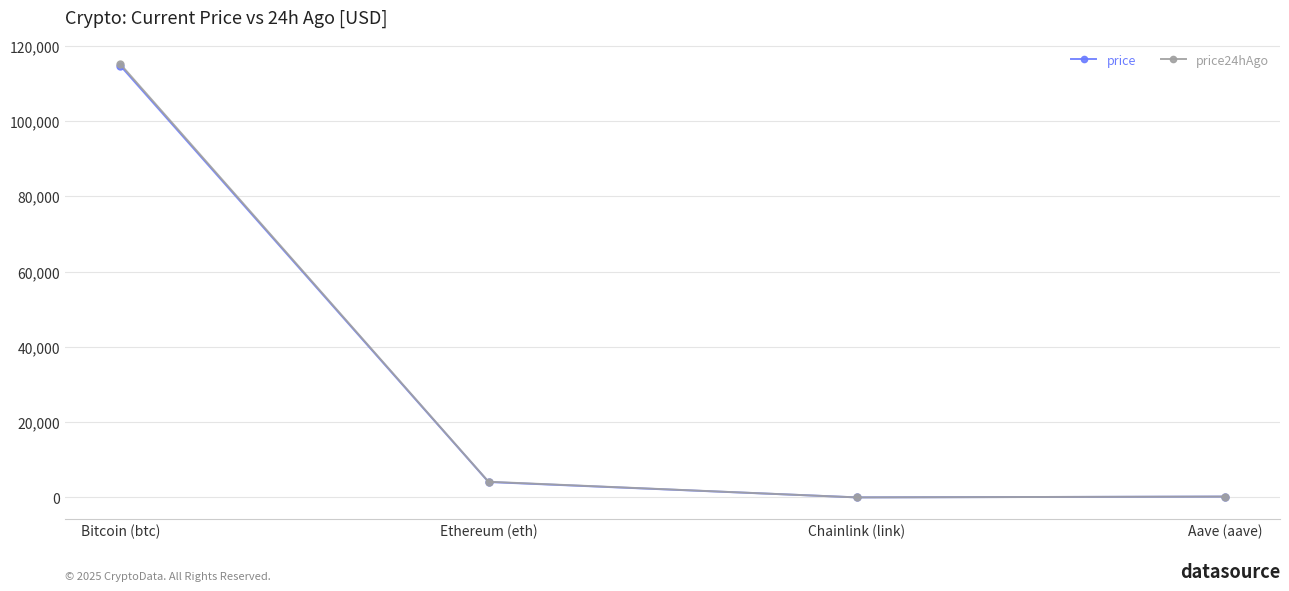

Which series has the largest range (max minus min)?

price24hAgo